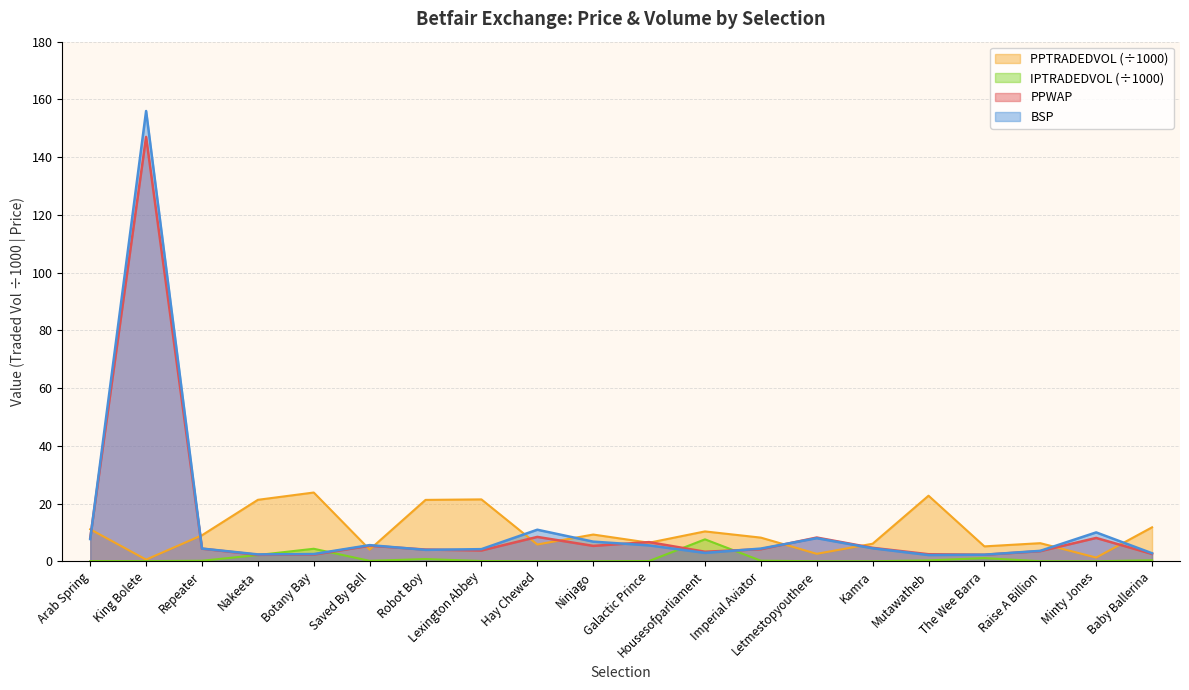

How many categories are shown in the chart?

20